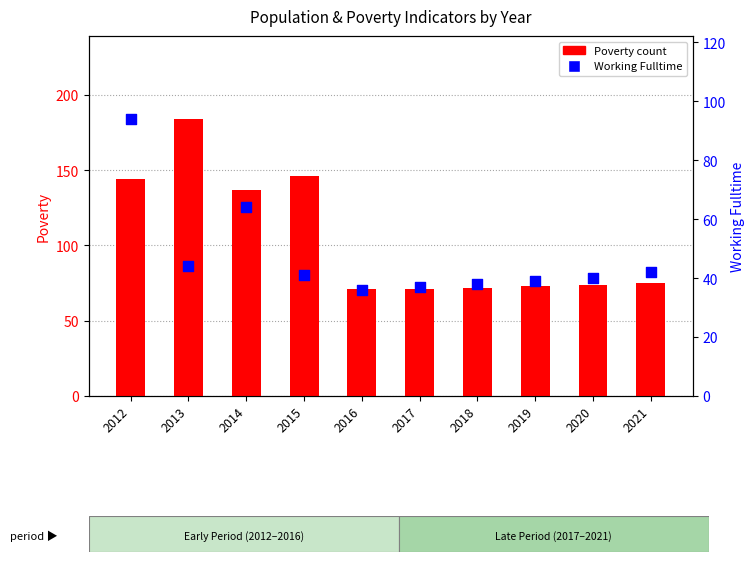

Which series has the largest total across all categories?

Poverty count